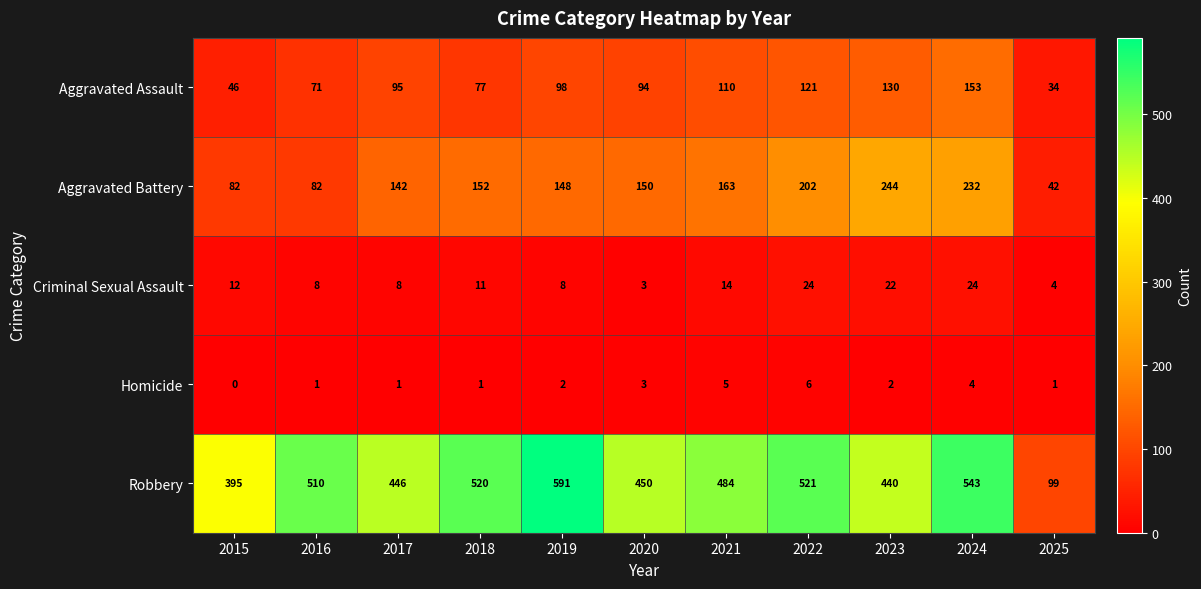

How many categories are shown in the chart?

11